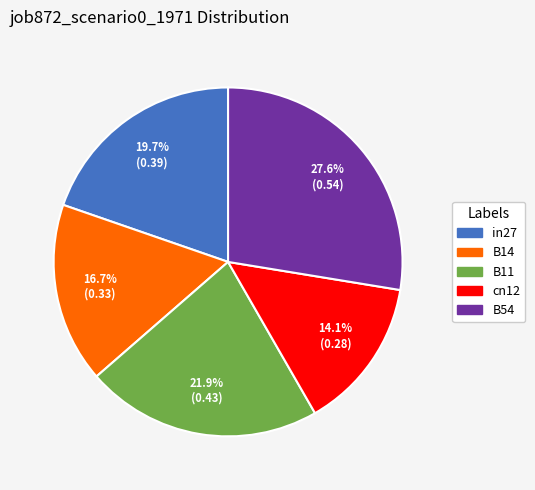

How many segments does this pie chart have?

5